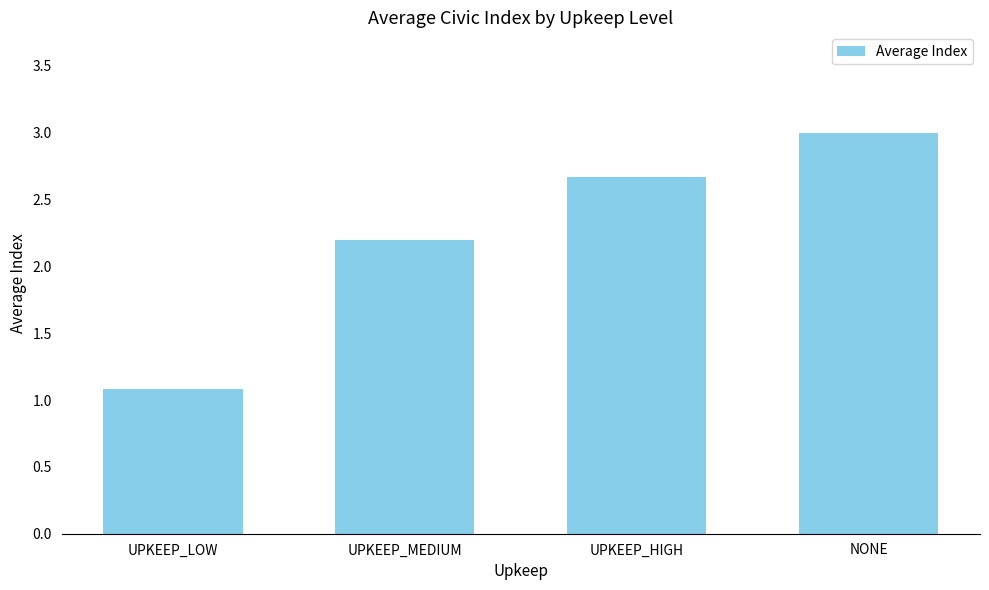

What is the difference between the maximum and second lowest values?

0.8